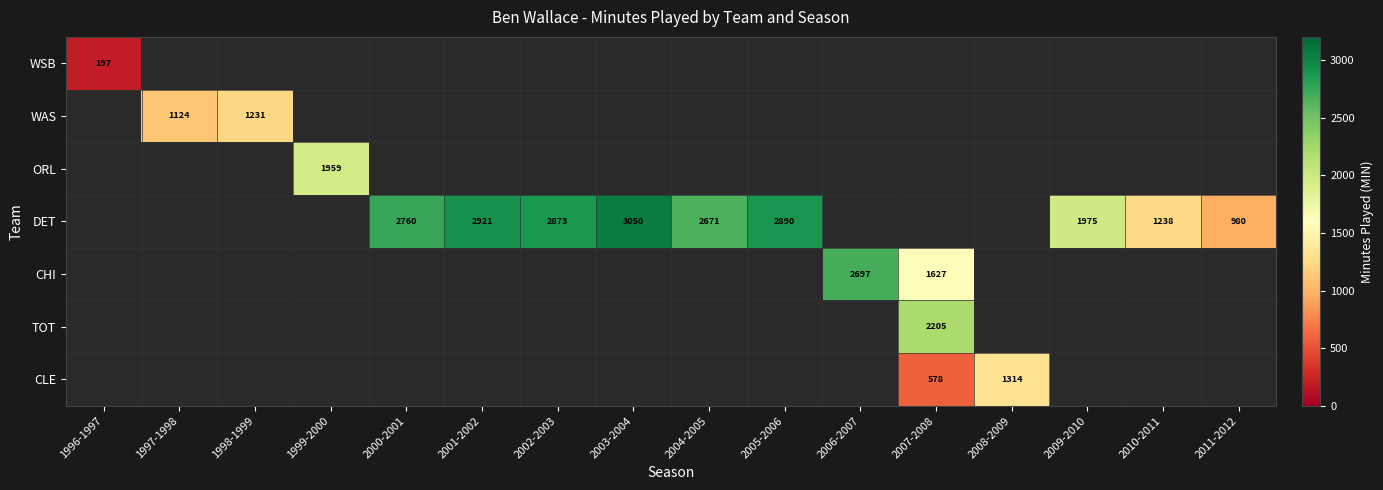

How many data points does each series have?

16